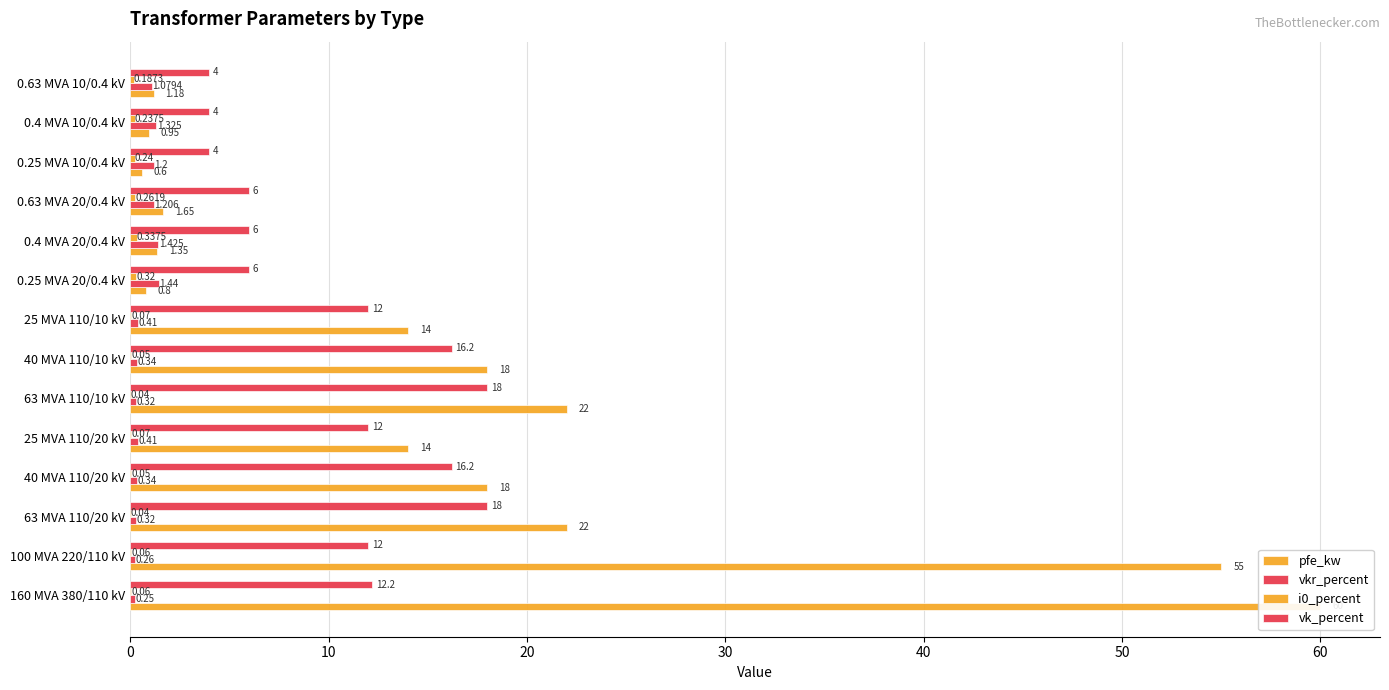

Is the value of pfe_kw at 100 MVA 220/110 kV greater than the value of i0_percent at 0.63 MVA 10/0.4 kV?

Yes